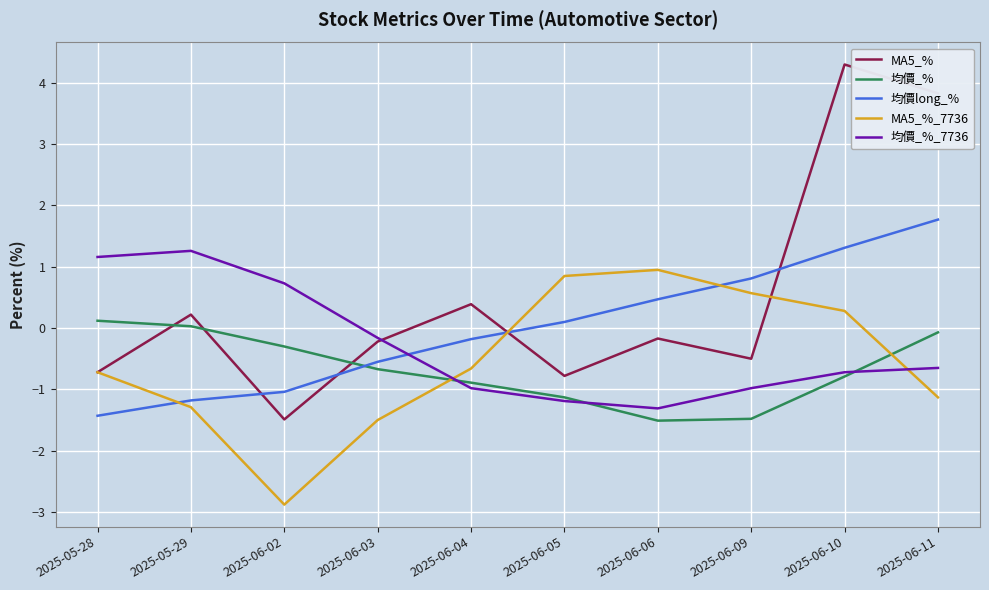

At which category does MA5_% reach its first local valley?

2025-06-02